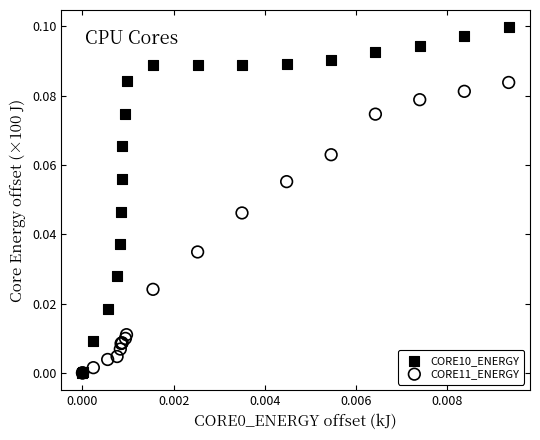

What are all the series names shown in the legend?

CORE10_ENERGY, CORE11_ENERGY